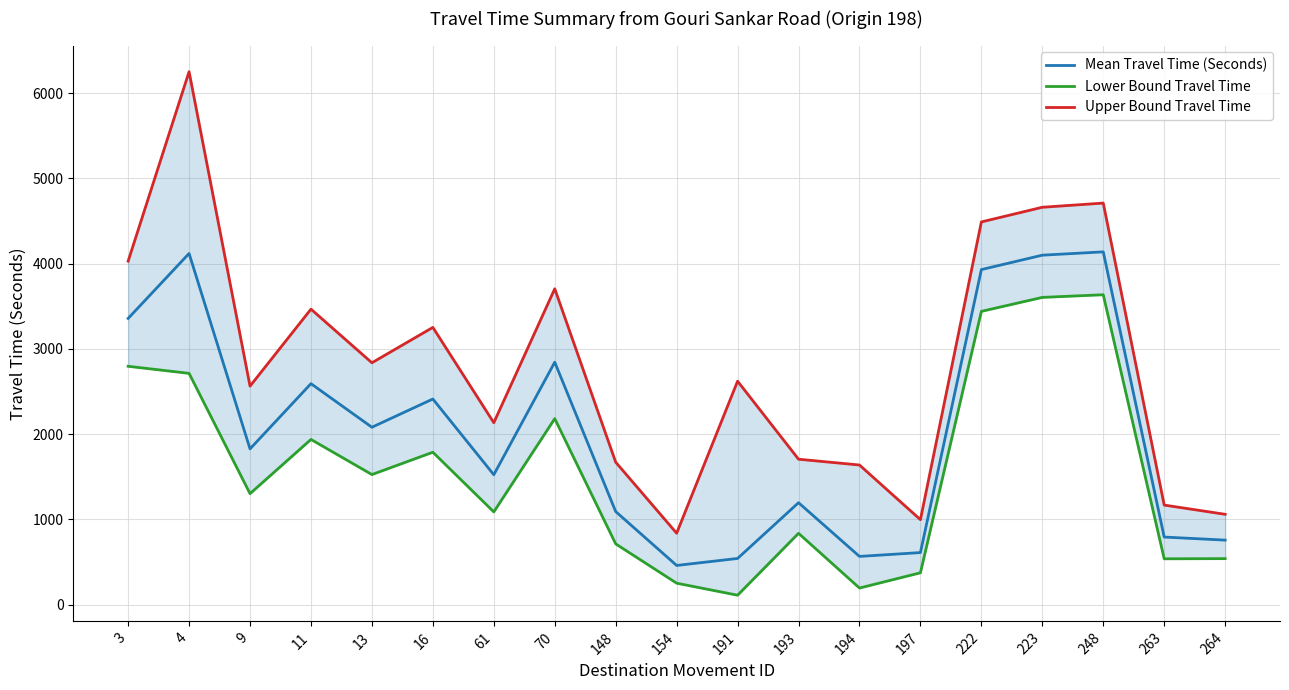

What is the spread (max minus min) of values at 248?

1075